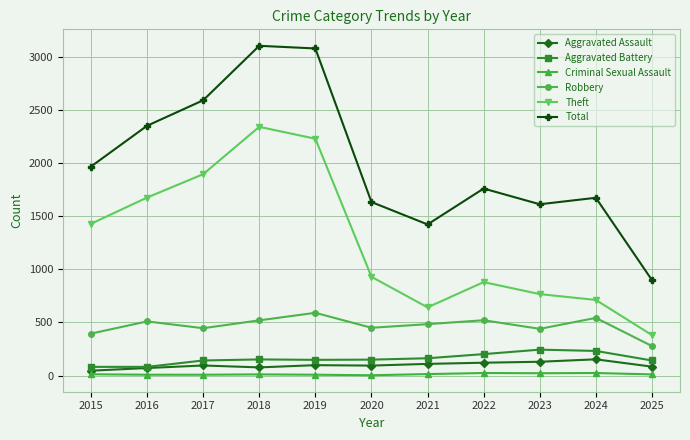

What is the maximum value for Robbery?

591